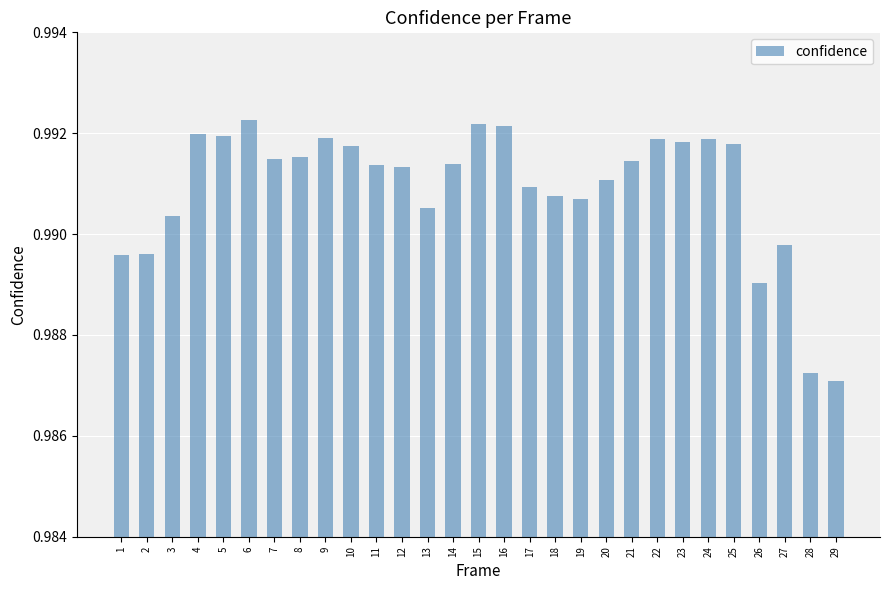

How many values are between 0 and 1?

29